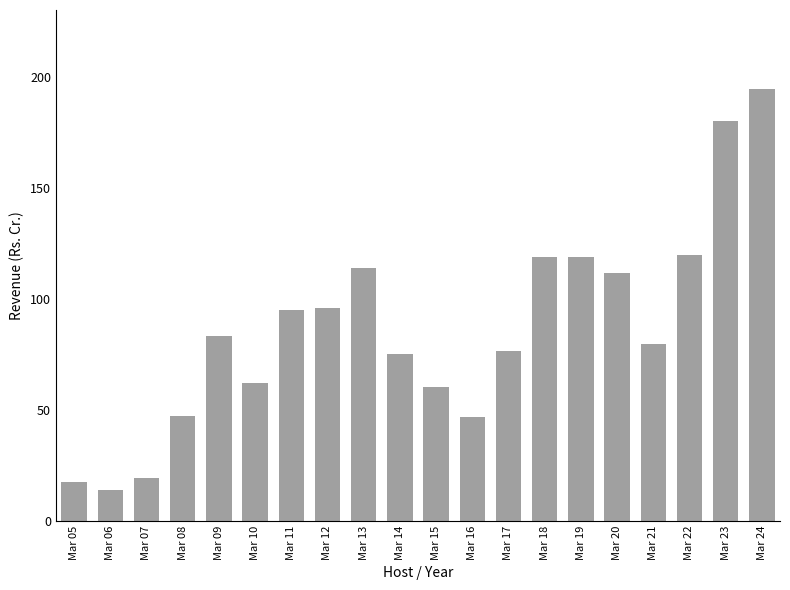

What is the value of the 6th bar from the left?

62.1